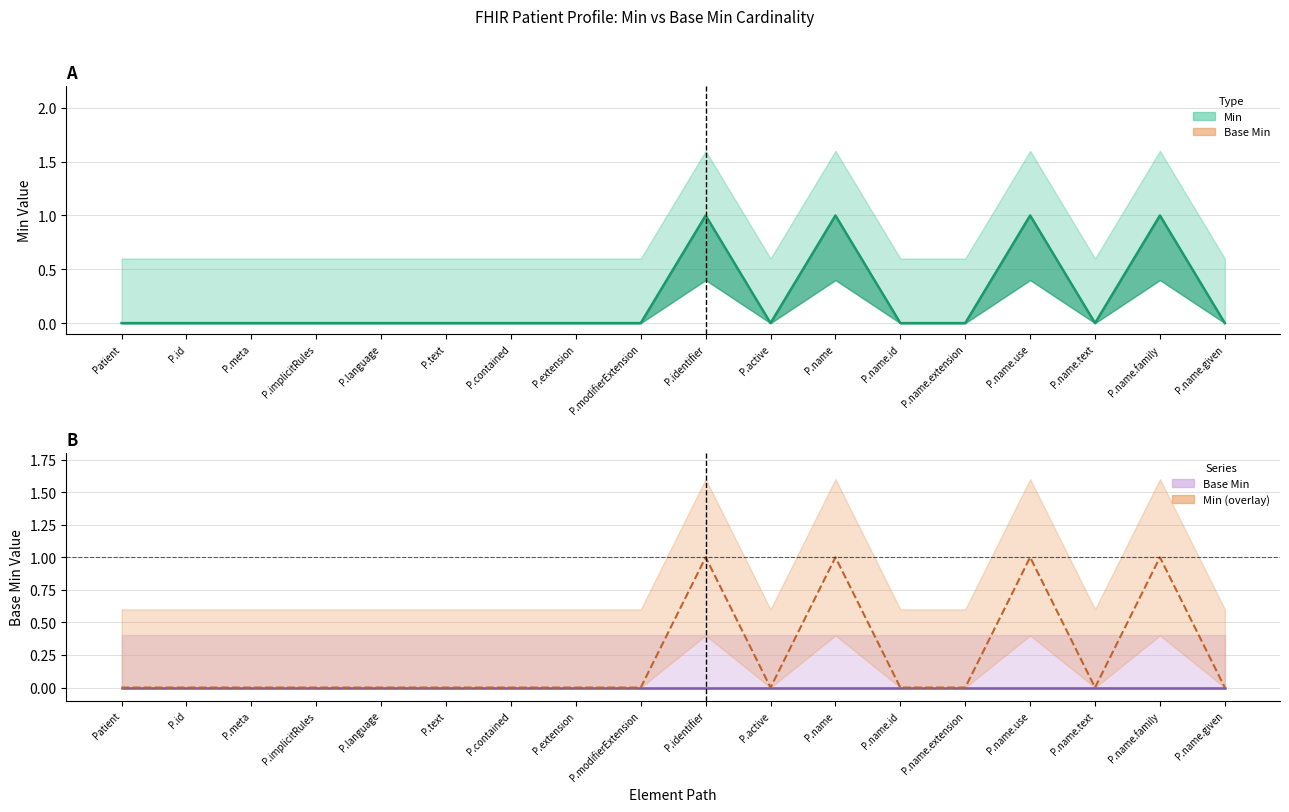

At which label is Min closest to 0?

Patient